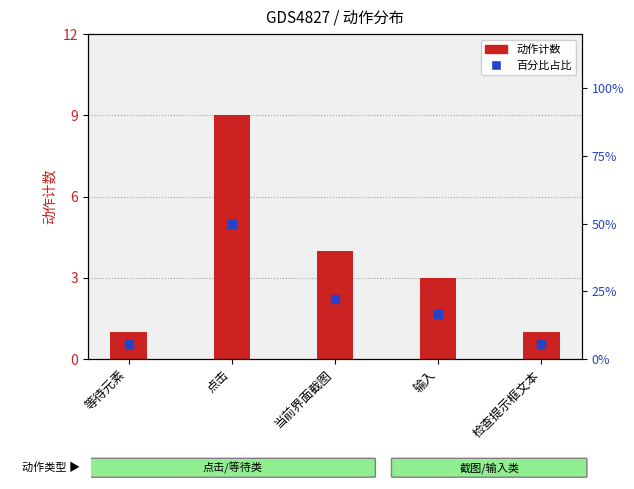

What is the total value across all series at 检查提示框文本?

6.6